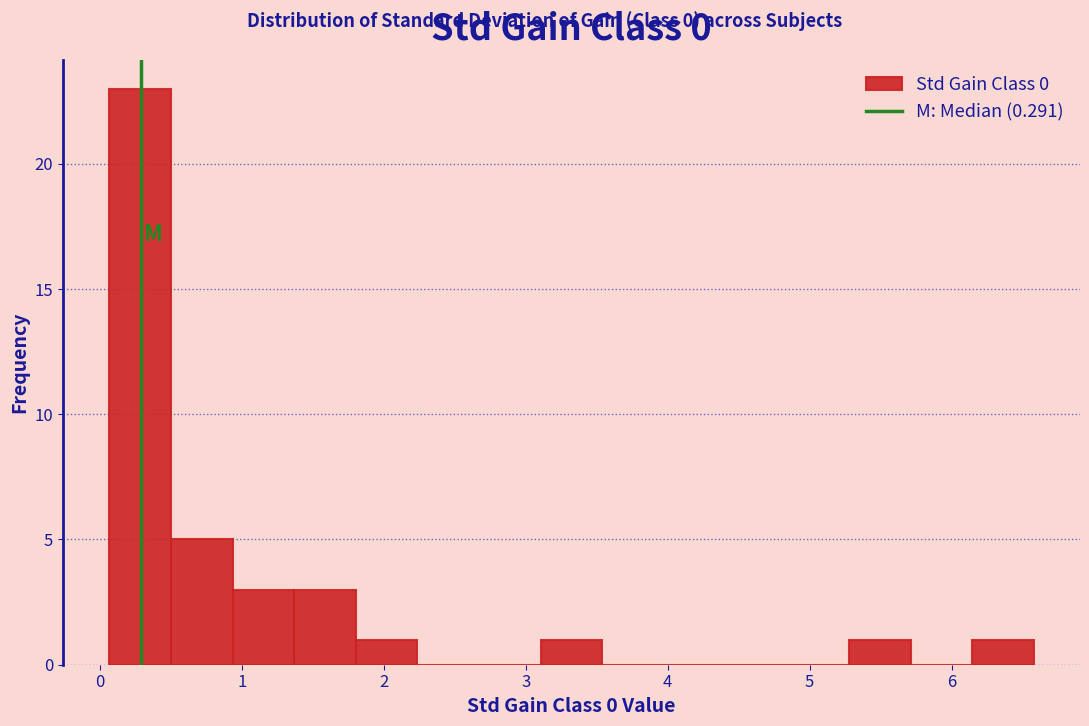

Over which range of the x-axis is the bar tallest?

0.1 to 0.5